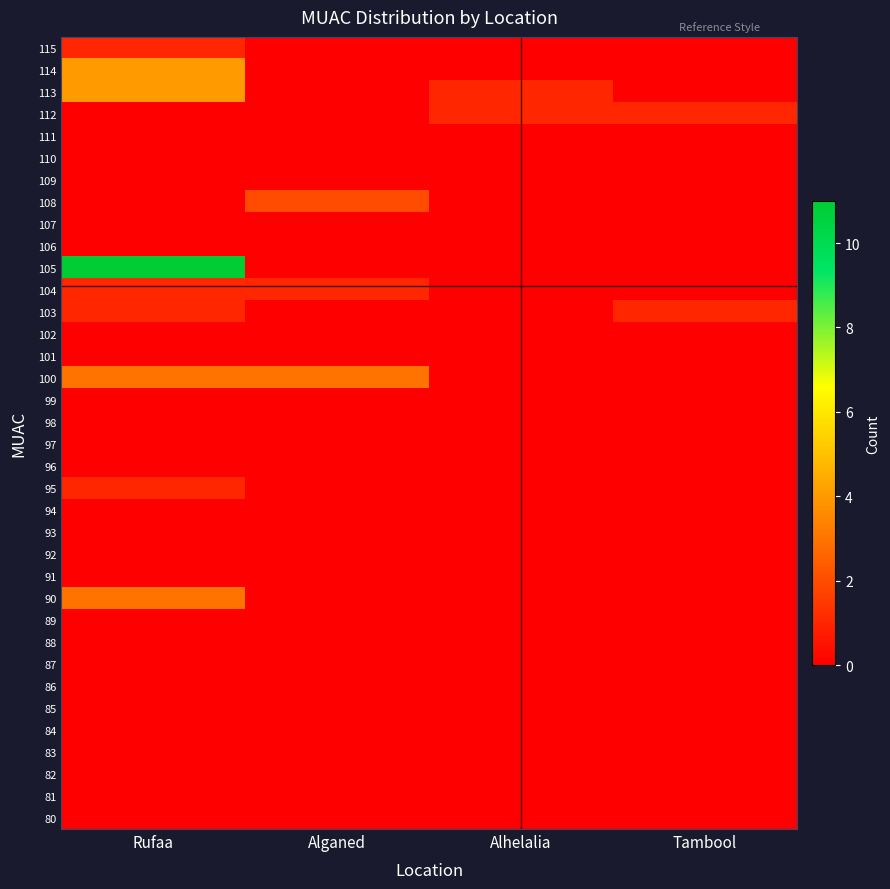

Rank the series by their maximum value, from highest to lowest.

105, 114, 113, 100, 90, 108, 115, 112, 104, 103, 95, 111, 110, 109, 107, 106, 102, 101, 99, 98, 97, 96, 94, 93, 92, 91, 89, 88, 87, 86, 85, 84, 83, 82, 81, 80